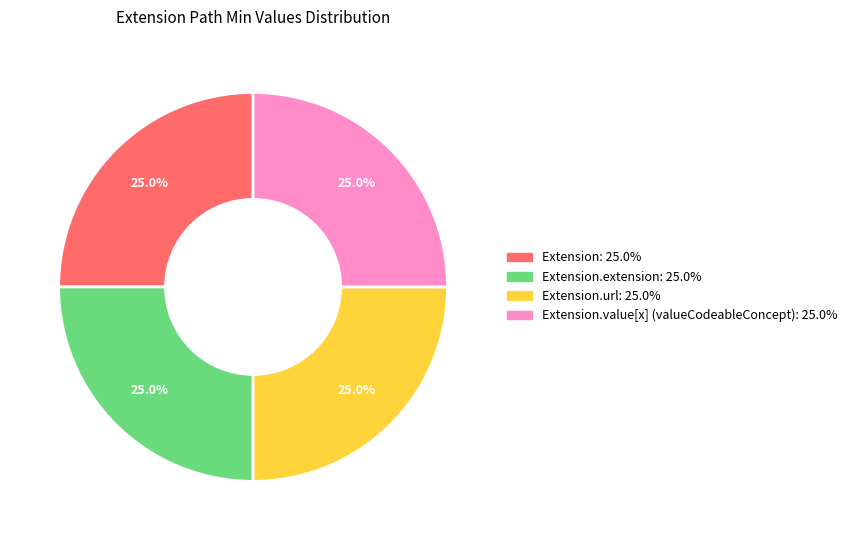

How many segments does this pie chart have?

4